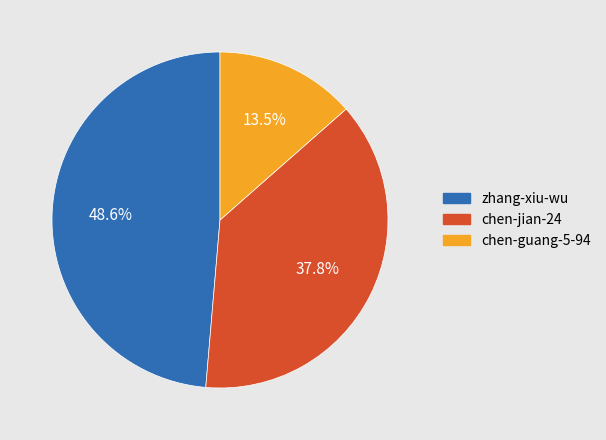

True or false: zhang-xiu-wu accounts for 58% of the total.

False